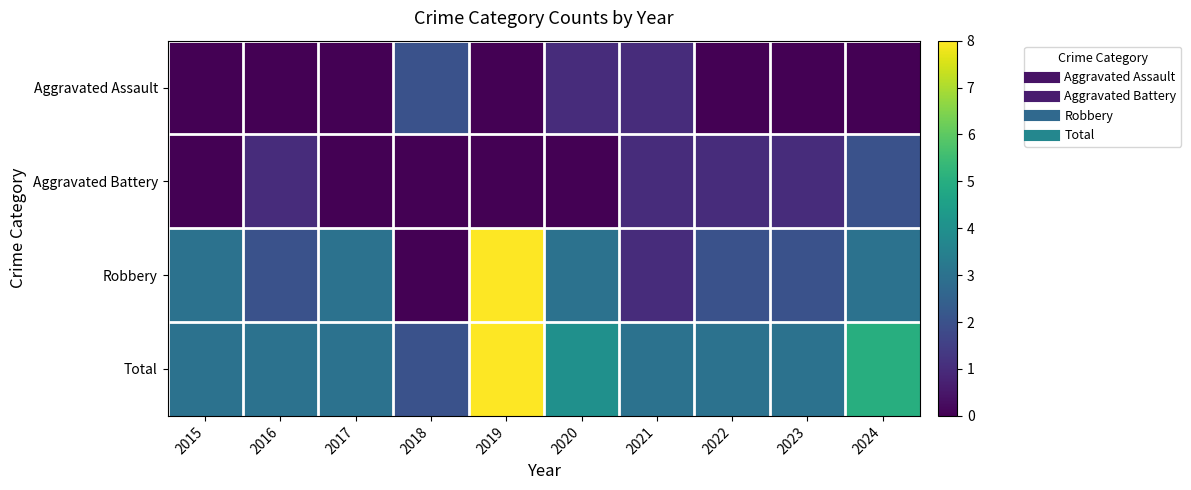

At how many categories does at least one series exceed 6?

1